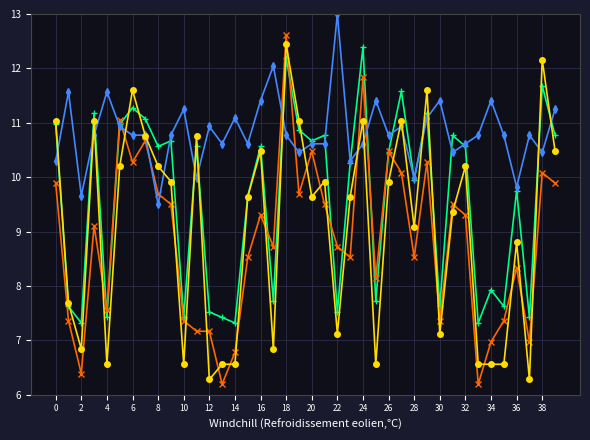

What is the greatest value displayed?

13.0